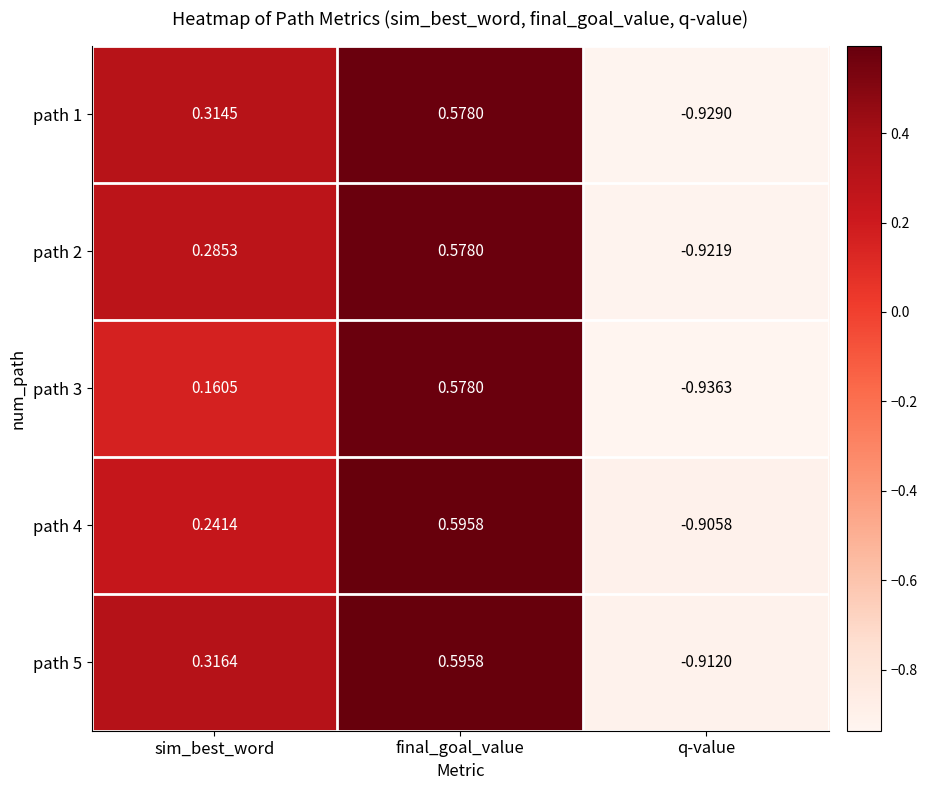

At which category is the sum across all series the highest?

final_goal_value